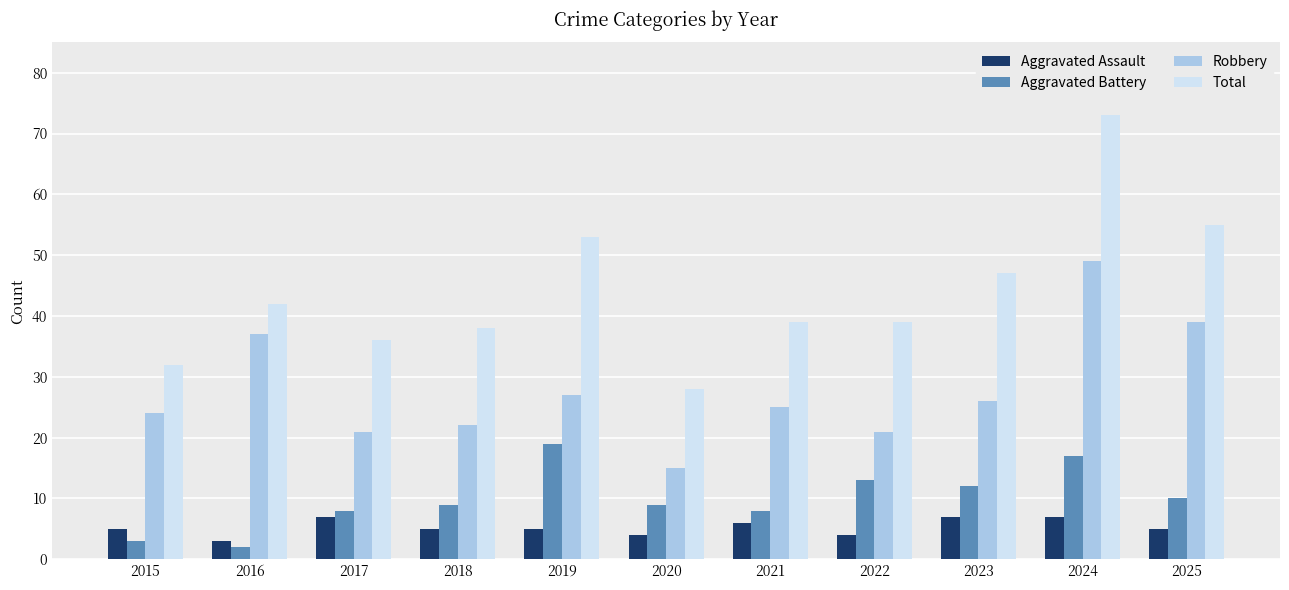

The Robbery series shows 25 at 2021. True or false?

True